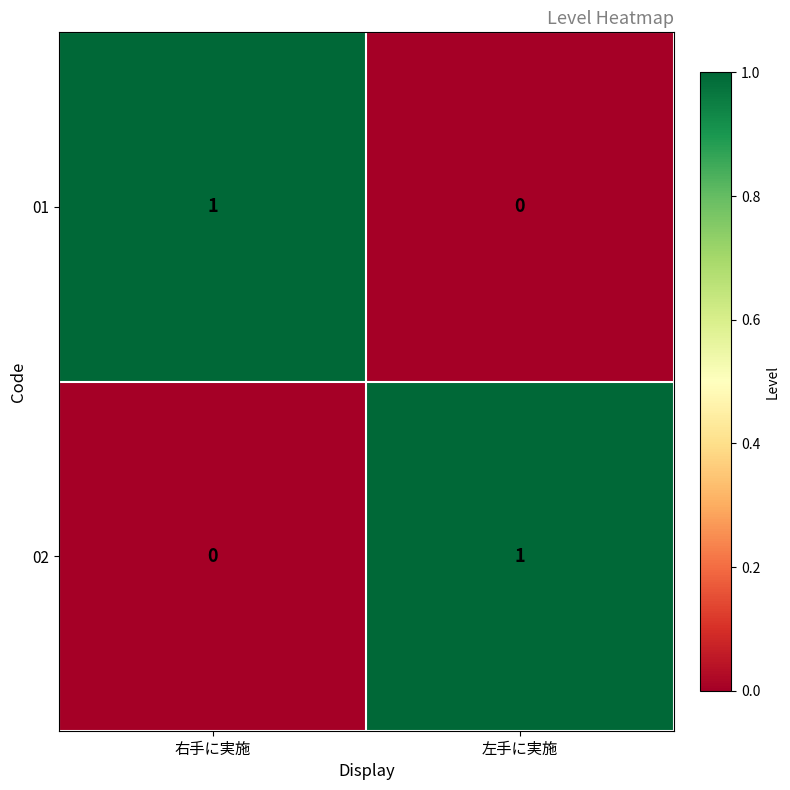

Reading left to right, transcribe all the data shown in this chart.

01: 右手に実施=1	左手に実施=0
02: 右手に実施=0	左手に実施=1